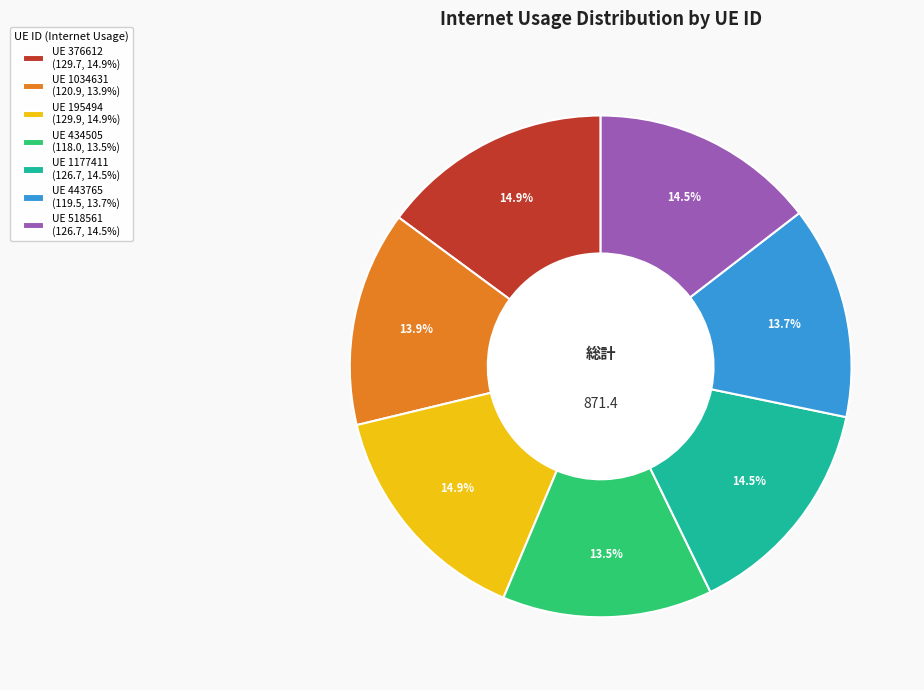

Approximately how many times larger is the value at UE 443765 (119.5, 13.7%) compared to UE 376612 (129.7, 14.9%)?

0.9